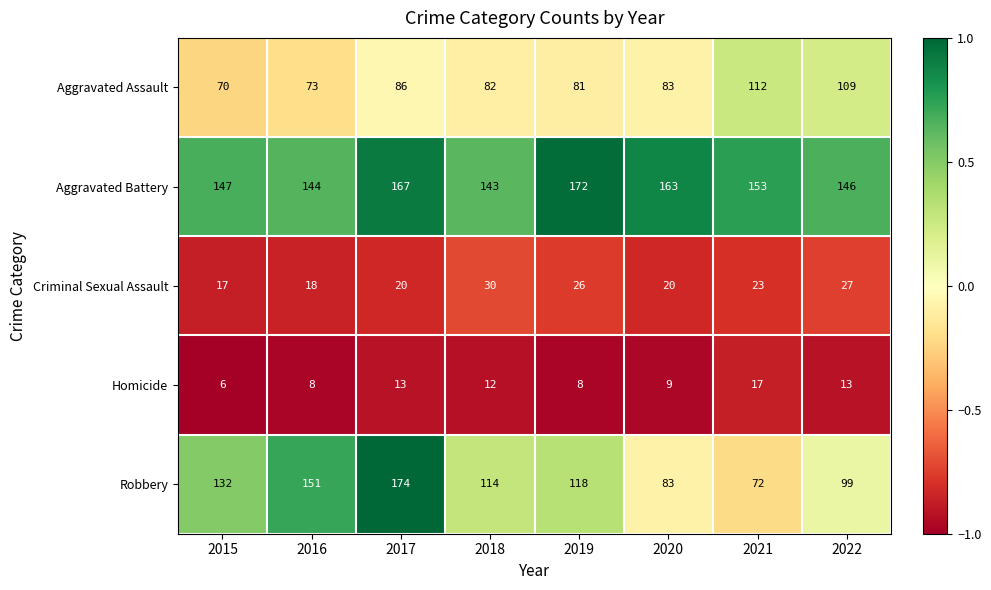

What is the difference between the highest and lowest values at 2021?

136